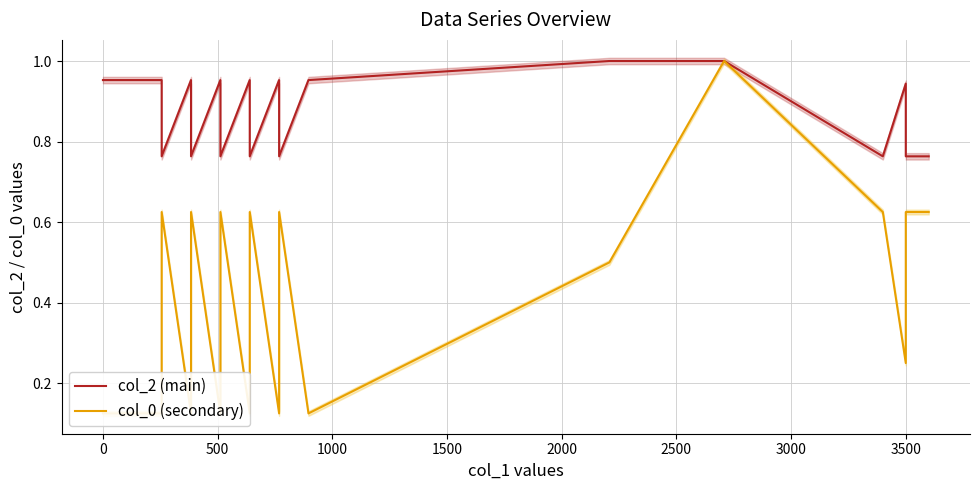

List the series in order of their peak value, lowest first.

col_2 (main), col_0 (secondary)